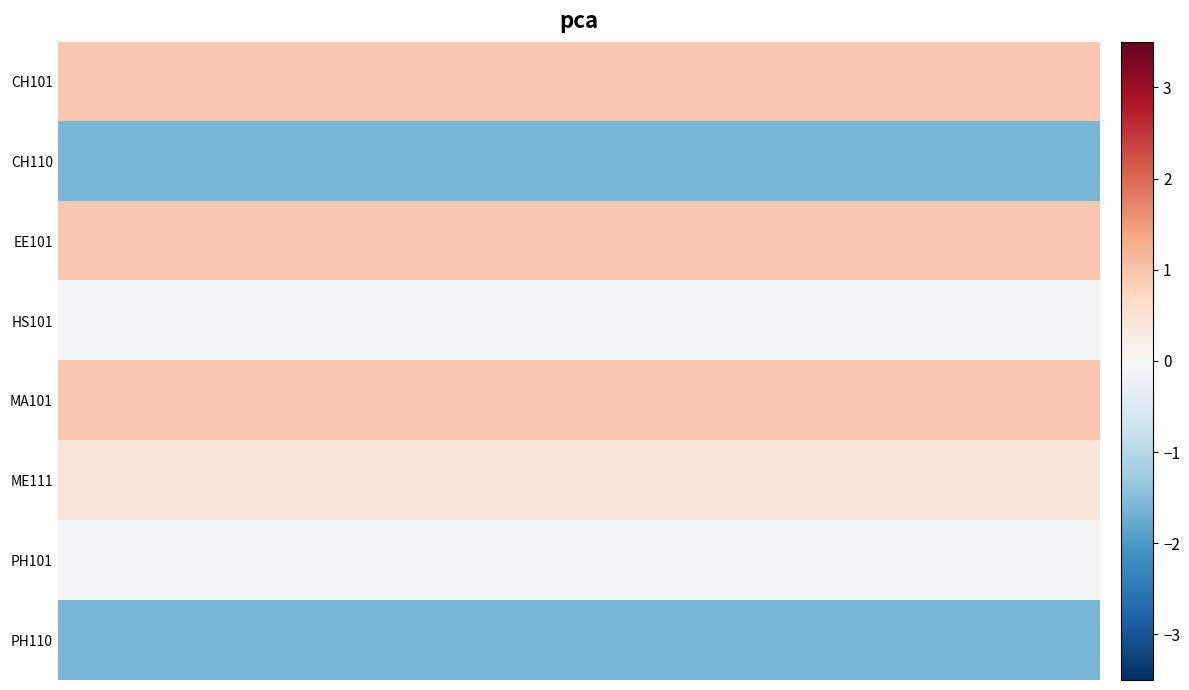

Count the number of data series in this chart.

8